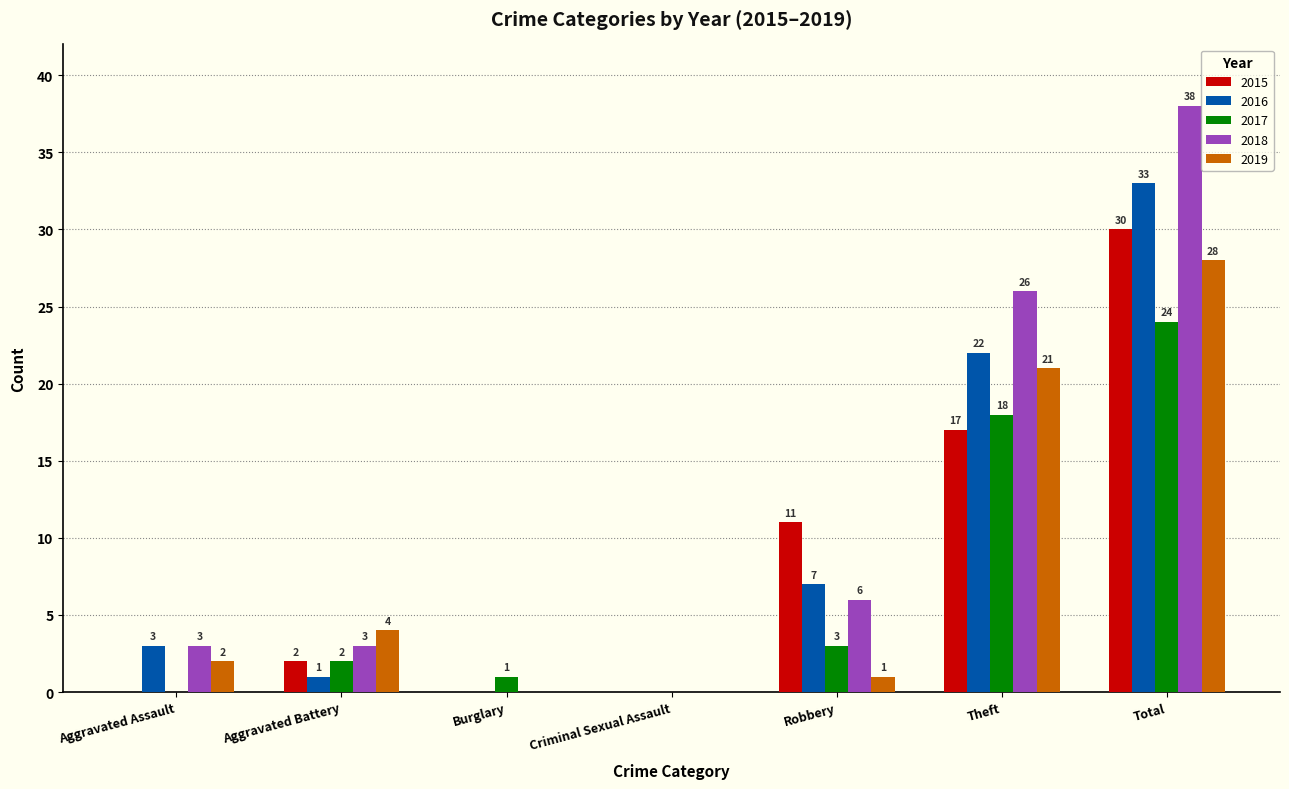

Count the number of data series in this chart.

5